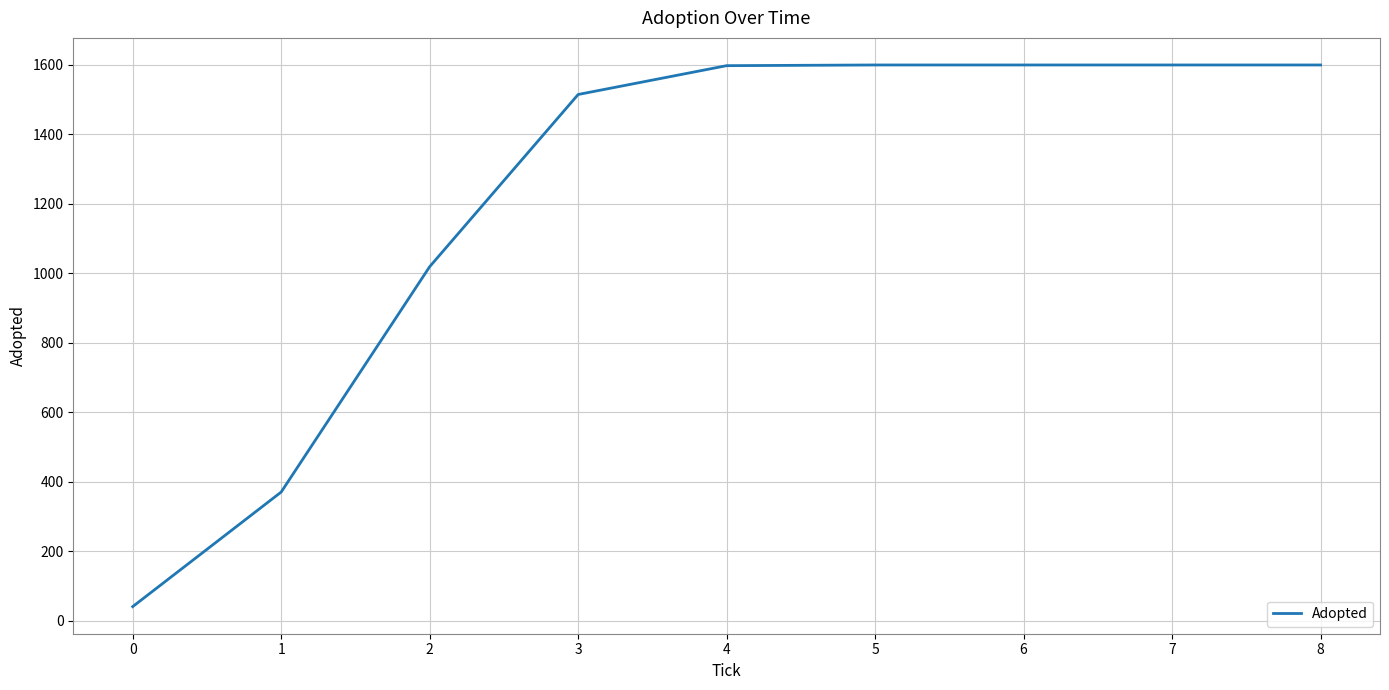

What is the minimum value shown in the chart?

40